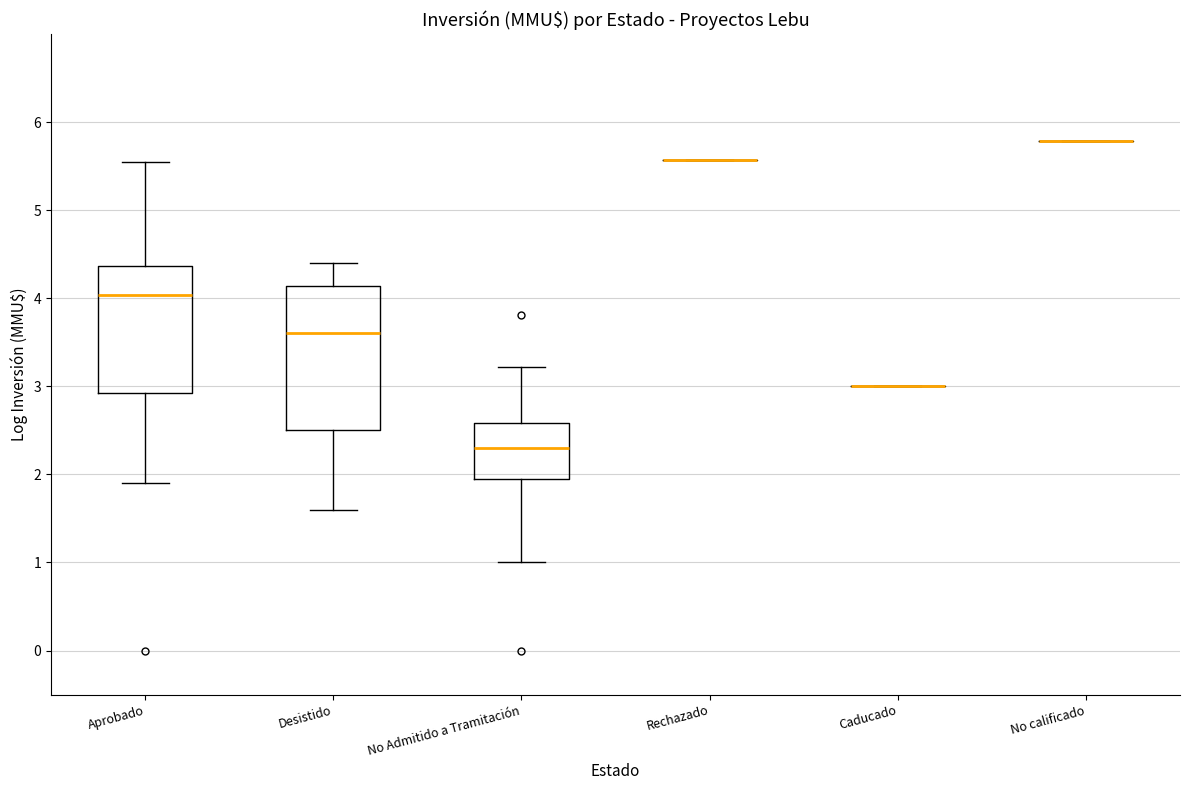

Reading left to right, transcribe this box plot: for each box, give where its median line is, the range the box spans, and where its two whiskers end, as read against the y-axis. The values are not printed on the chart, so give them approximately, as read against the axis.

Aprobado: median 4.0, box 2.9 to 4.4, whiskers 1.9 to 5.5
Desistido: median 3.6, box 2.5 to 4.1, whiskers 1.6 to 4.4
No Admitido a Tramitación: median 2.3, box 2.0 to 2.6, whiskers 1.0 to 3.2
Rechazado: box collapsed to a line at 5.6, whiskers 5.6 to 5.6
Caducado: box collapsed to a line at 3.0, whiskers 3.0 to 3.0
No calificado: box collapsed to a line at 5.8, whiskers 5.8 to 5.8